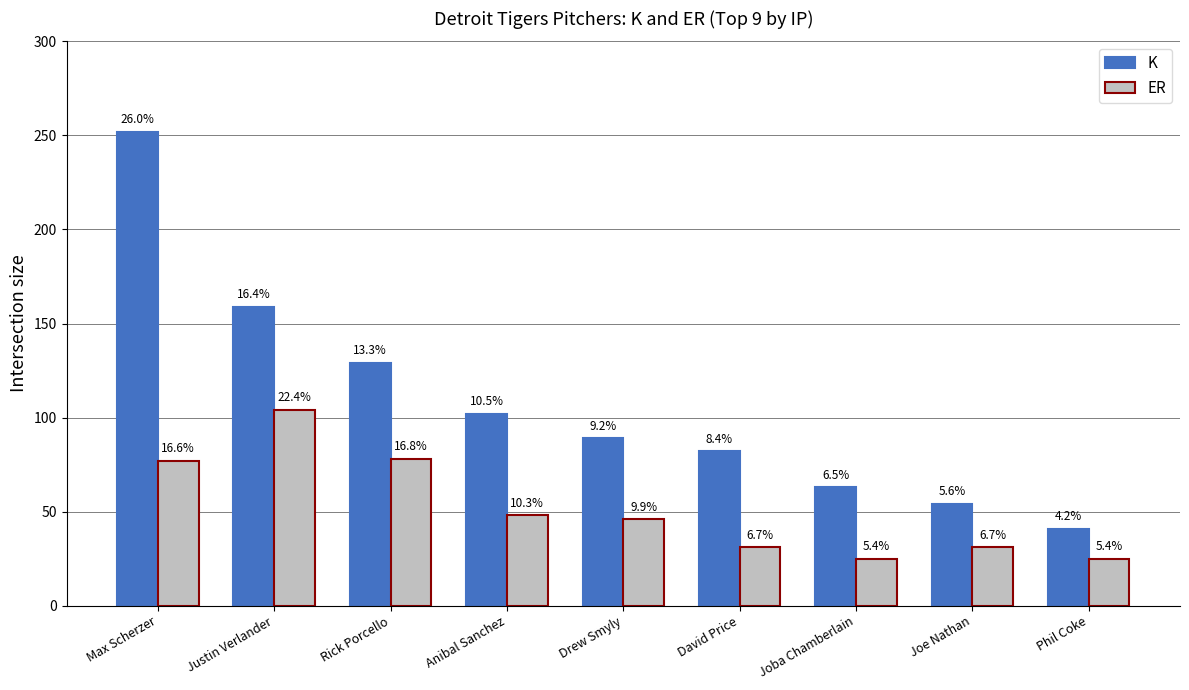

What is the difference between the K values at Drew Smyly and David Price?

7